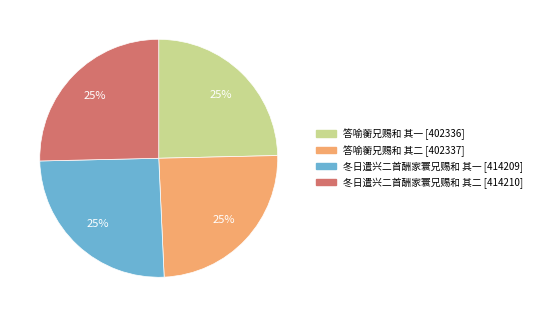

What percentage is the 冬日遣兴二首酬家寰兄赐和 其一 slice, to the nearest percent?

25%